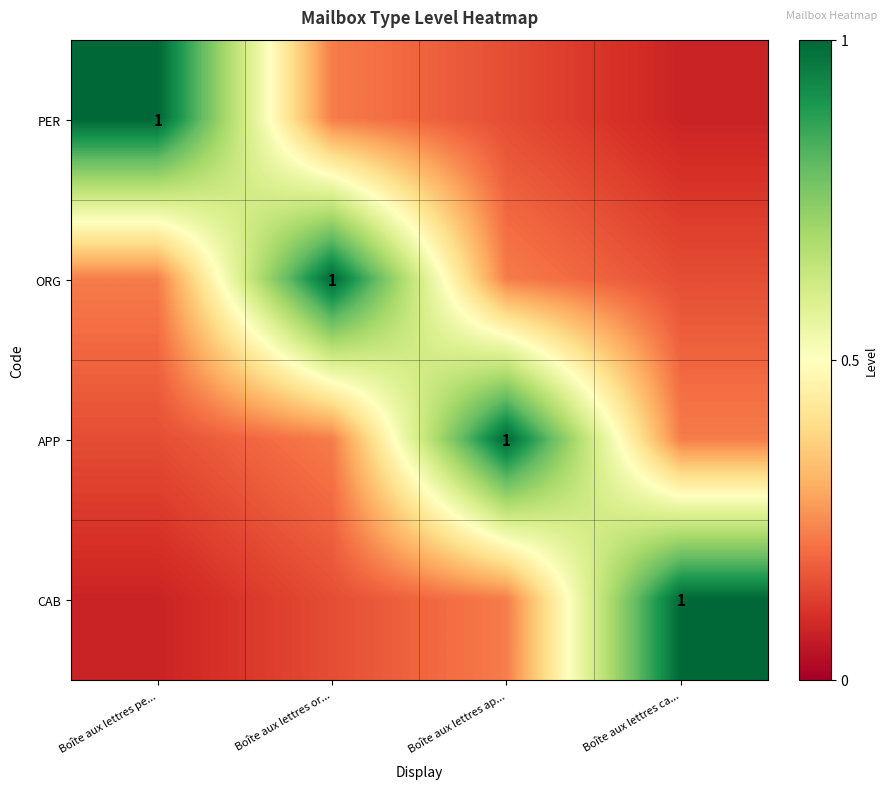

Rank the categories by ORG value from lowest to highest.

Boîte aux lettres ca..., Boîte aux lettres pe..., Boîte aux lettres ap..., Boîte aux lettres or...